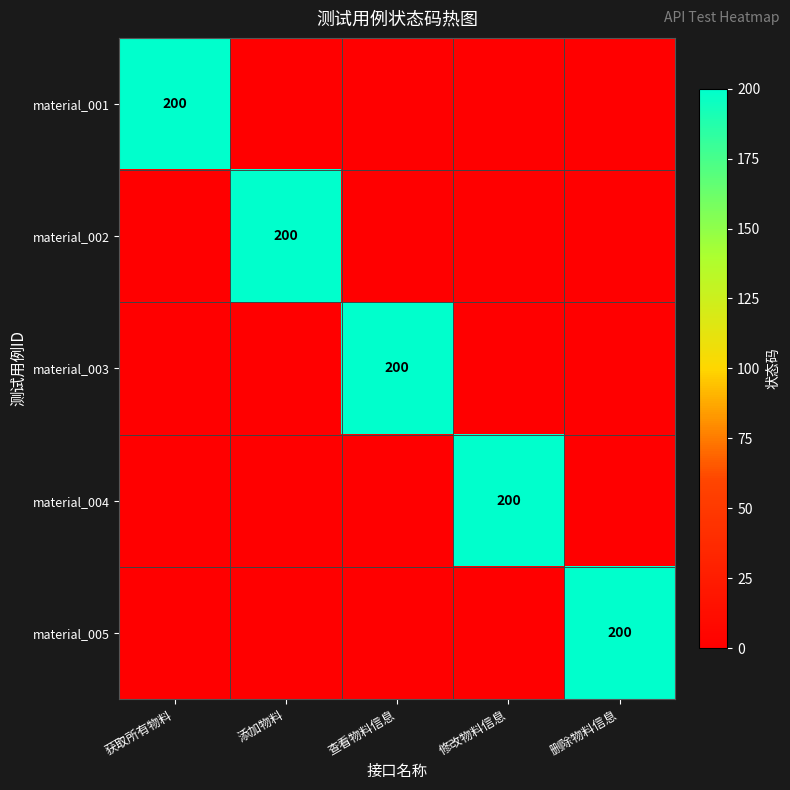

How many values in the material_003 series exceed 0?

1